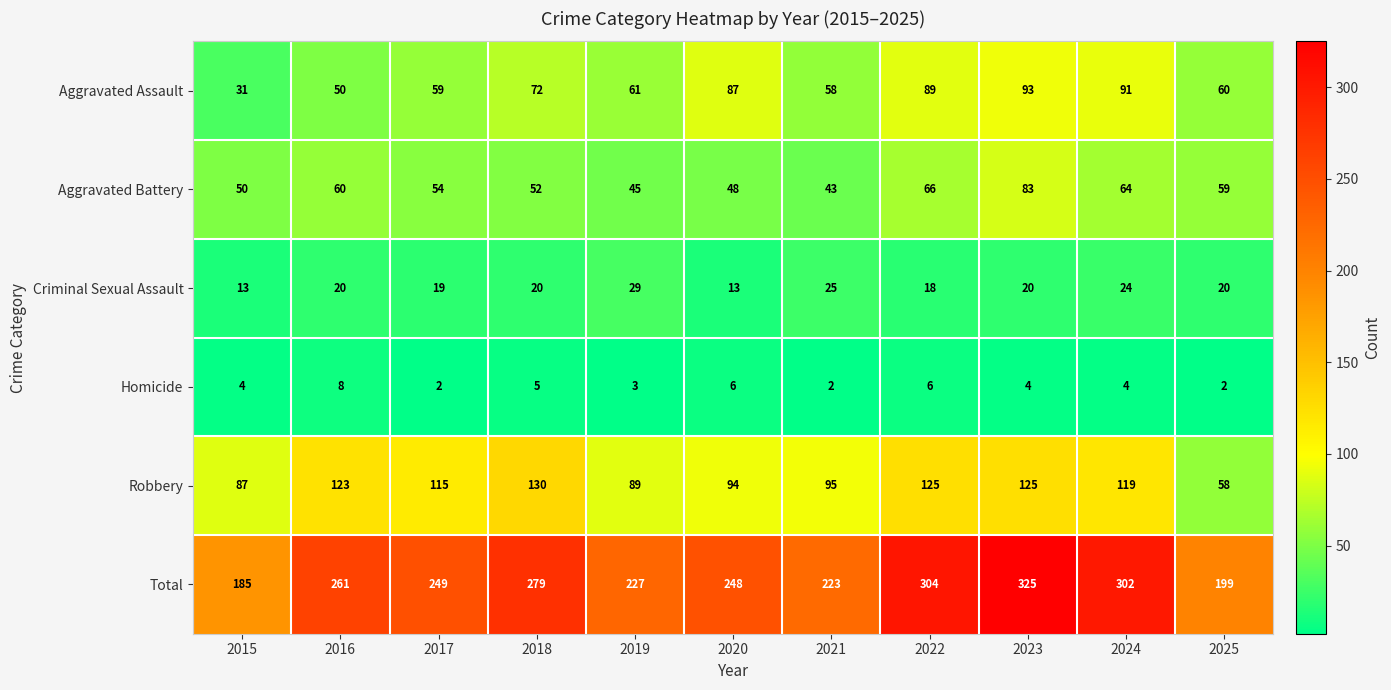

Which label corresponds to the largest value in the chart?

2023